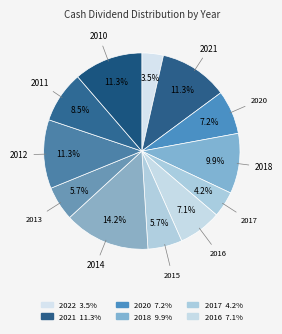

How many slices are in this pie chart?

12